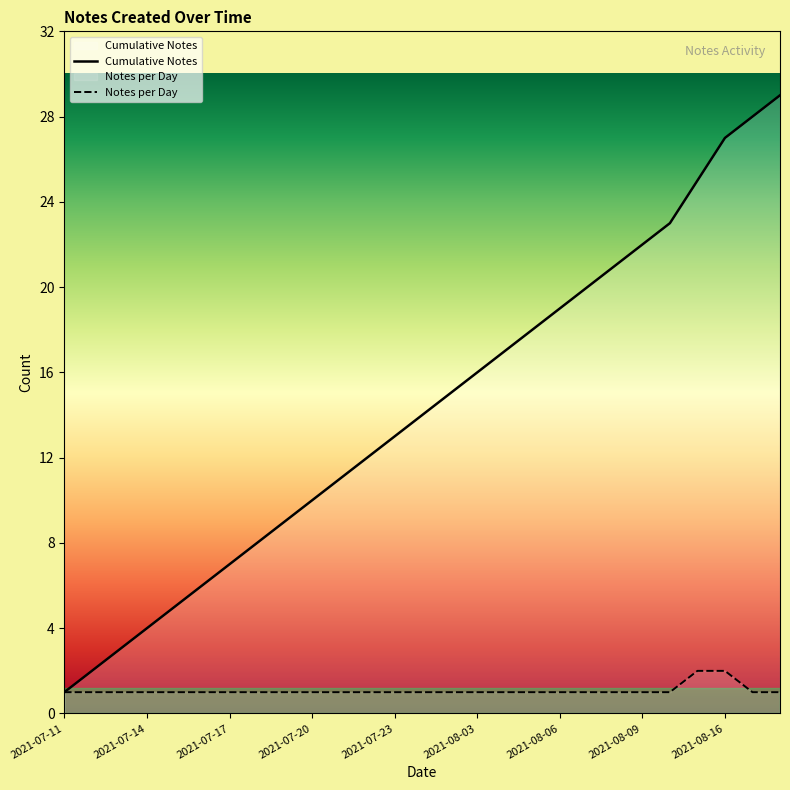

Between 2021-07-22 and 2021-08-02, which series saw the biggest shift?

Cumulative Notes